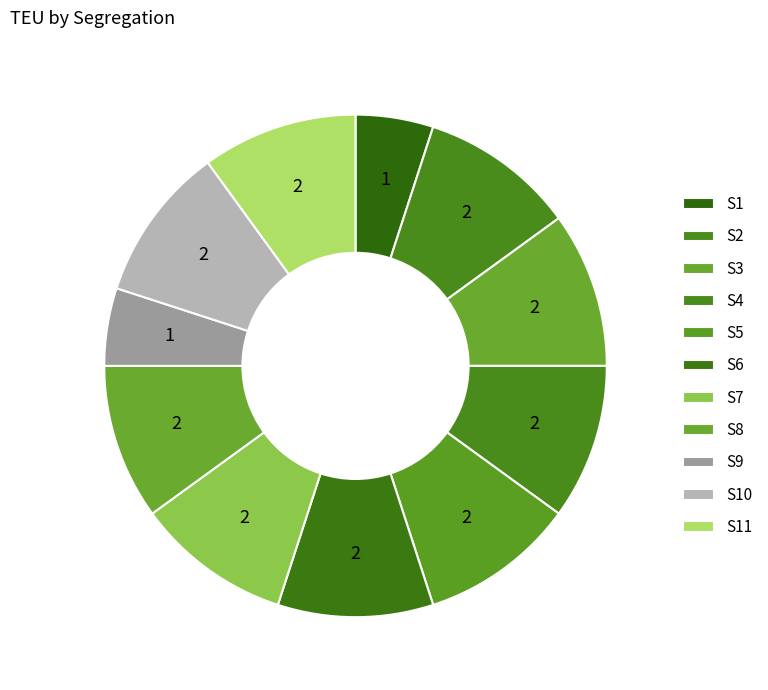

What percentage is the S7 slice, to the nearest percent?

10%